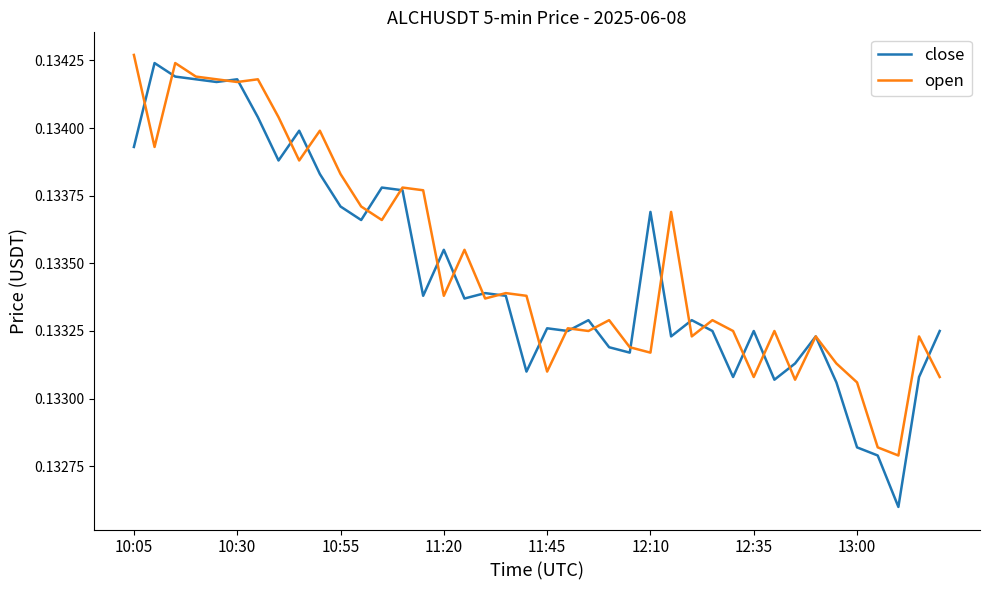

True or false: open has more than 1 points higher than both neighbors.

True